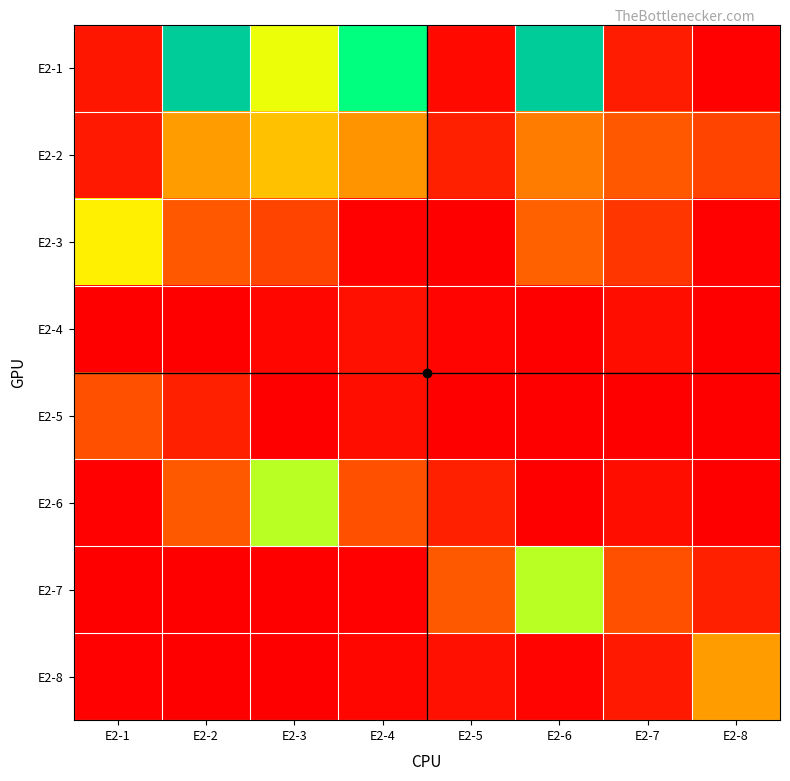

At which category does the chart reach its minimum across all series?

E2-8